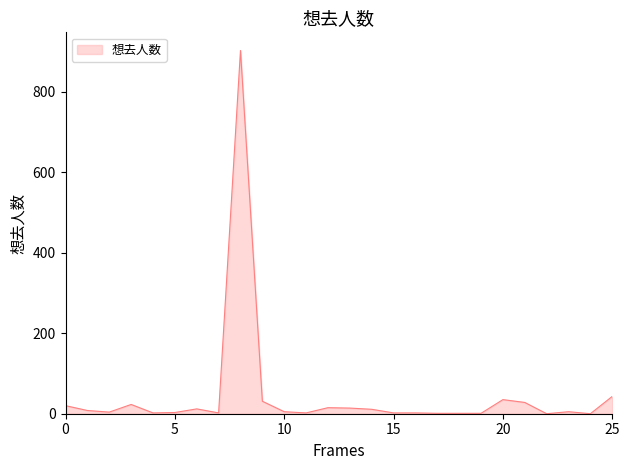

What is the greatest value displayed?

902